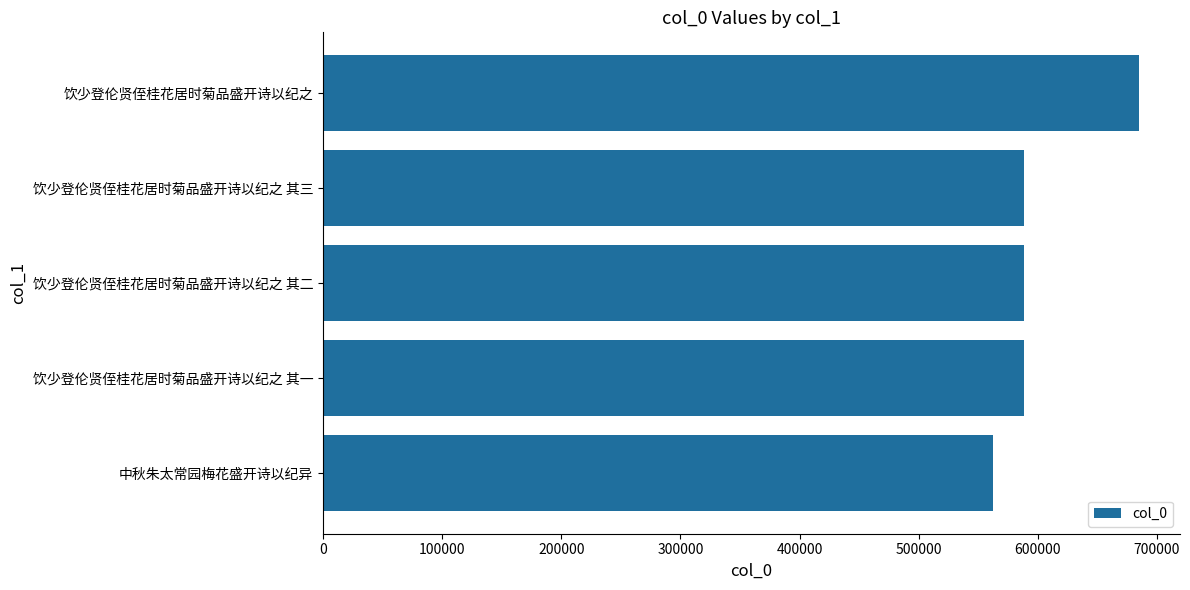

Where is the data nearest to the value 623875?

饮少登伦贤侄桂花居时菊品盛开诗以纪之 其三